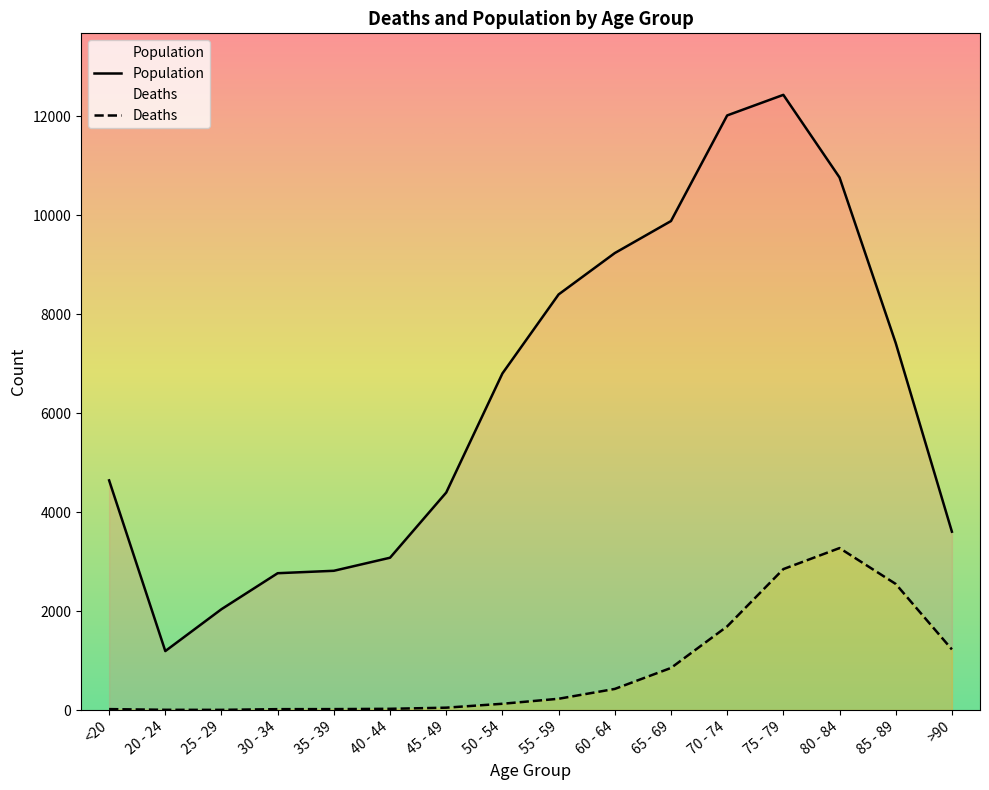

Rank the categories by Deaths value from highest to lowest.

80 - 84, 75 - 79, 85 - 89, 70 - 74, >90, 65 - 69, 60 - 64, 55 - 59, 50 - 54, 45 - 49, 40 - 44, <20, 35 - 39, 30 - 34, 20 - 24, 25 - 29